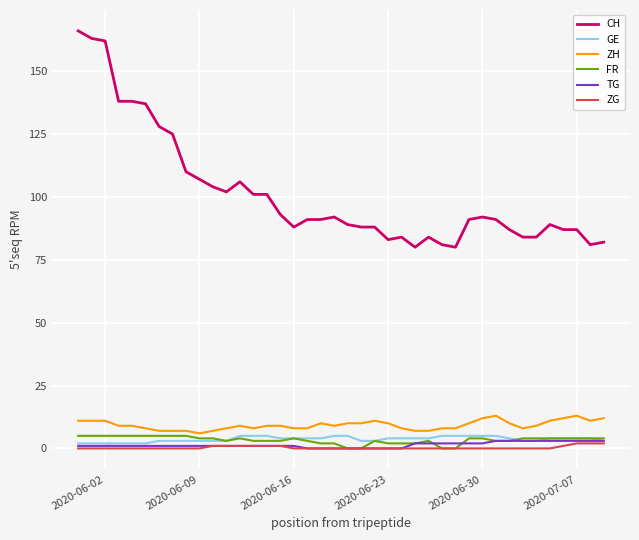

Which series has the widest spread of values?

CH